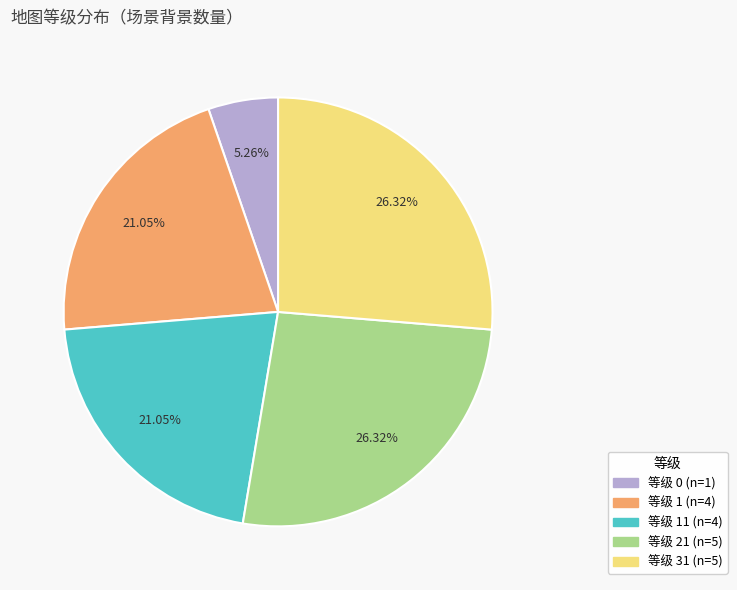

Count the number of slices in the pie.

5